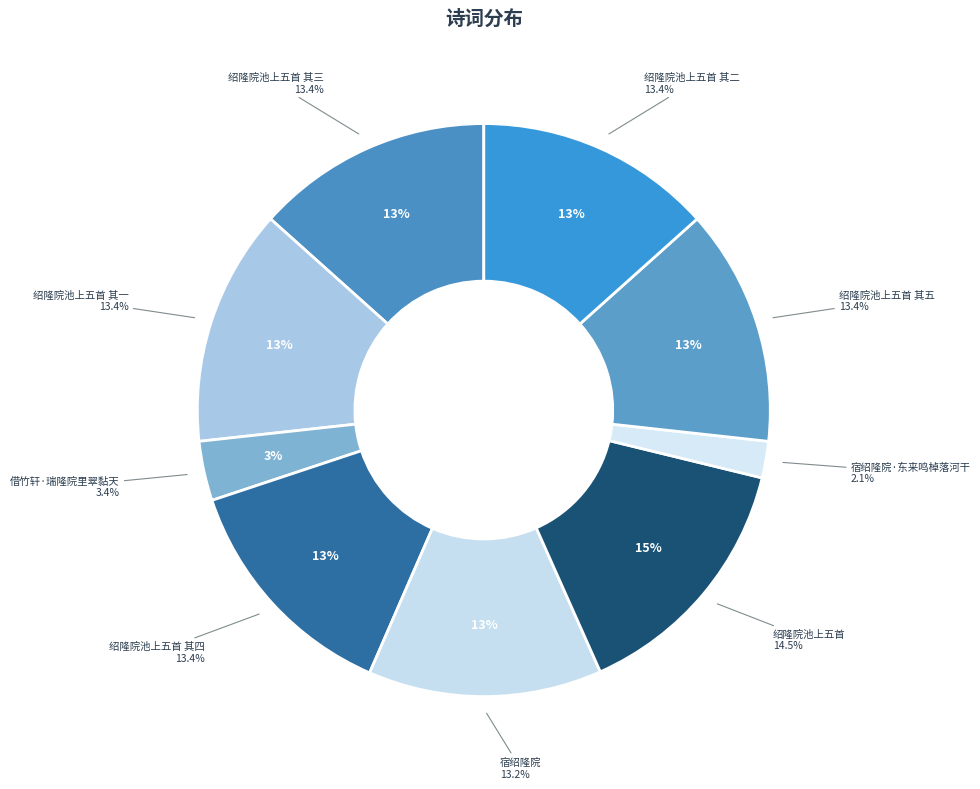

The 绍隆院池上五首 其三 slice represents 13% of the pie. True or false?

True